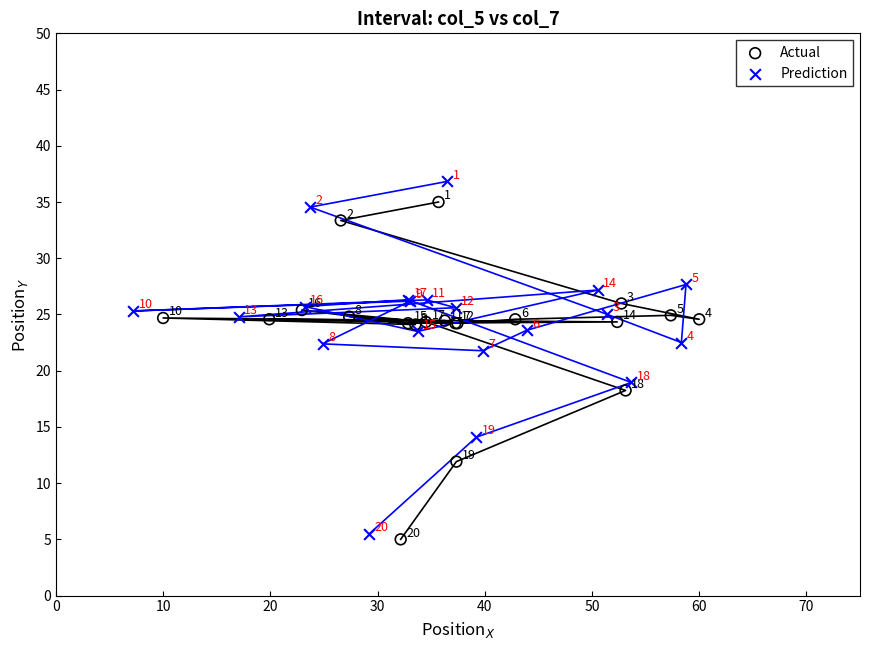

Which series contains the lowest Y value?

Actual